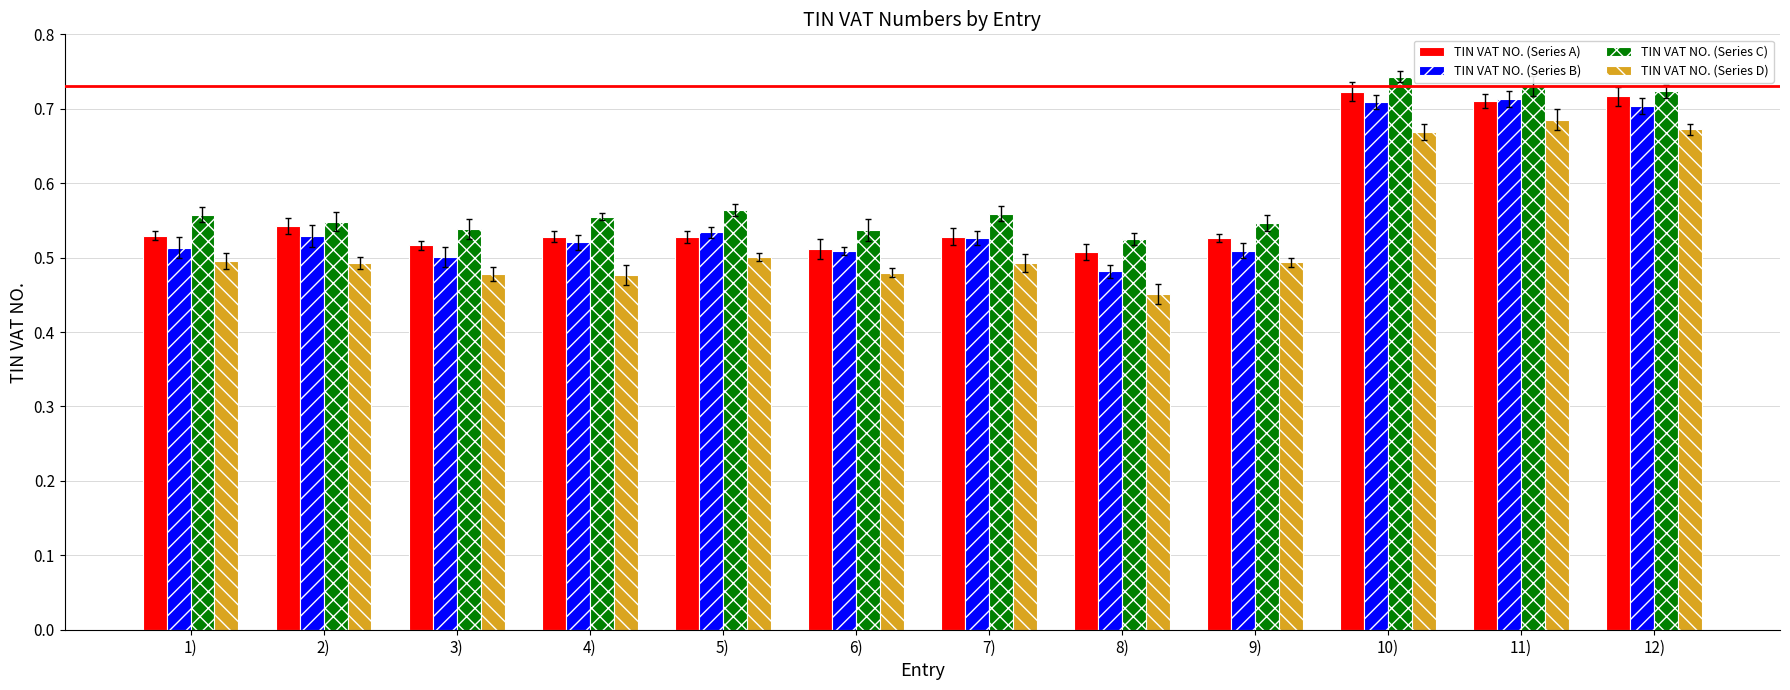

Rank the categories by TIN VAT NO. (Series A) value from lowest to highest.

8), 6), 3), 9), 5), 4), 7), 1), 2), 11), 12), 10)